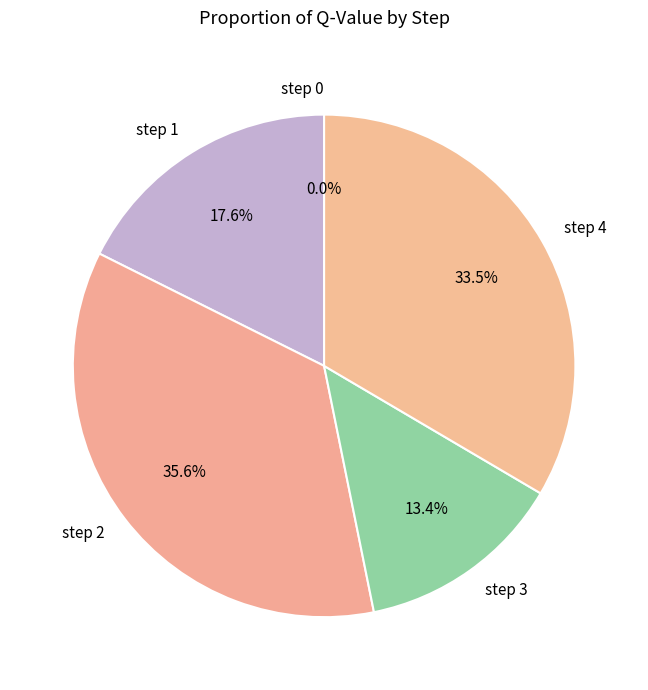

How many segments does this pie chart have?

5